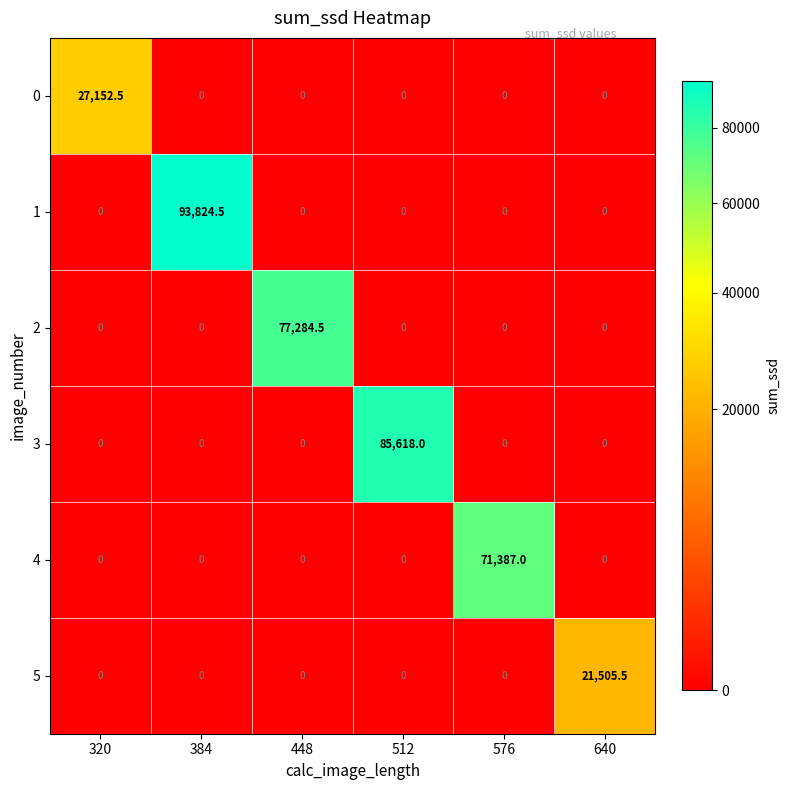

True or false: 2 has a value of -50953.0 at 512.

False